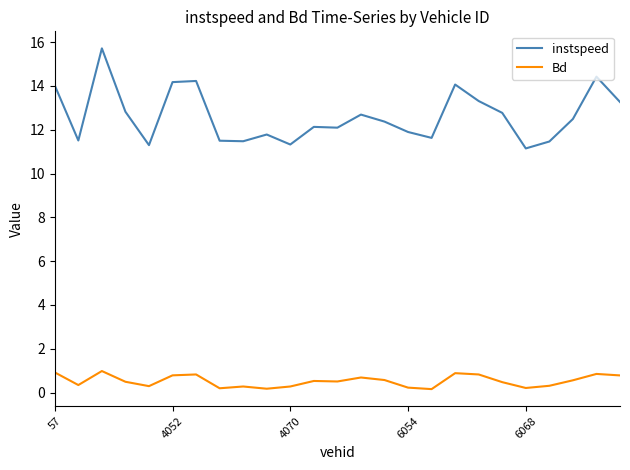

Which series has the widest spread of values?

instspeed